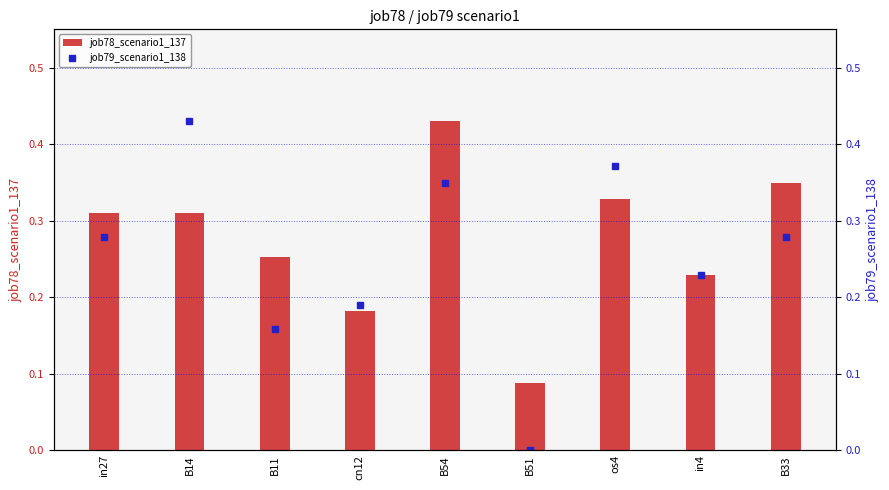

How many job78_scenario1_137 values are between 0 and 1?

9